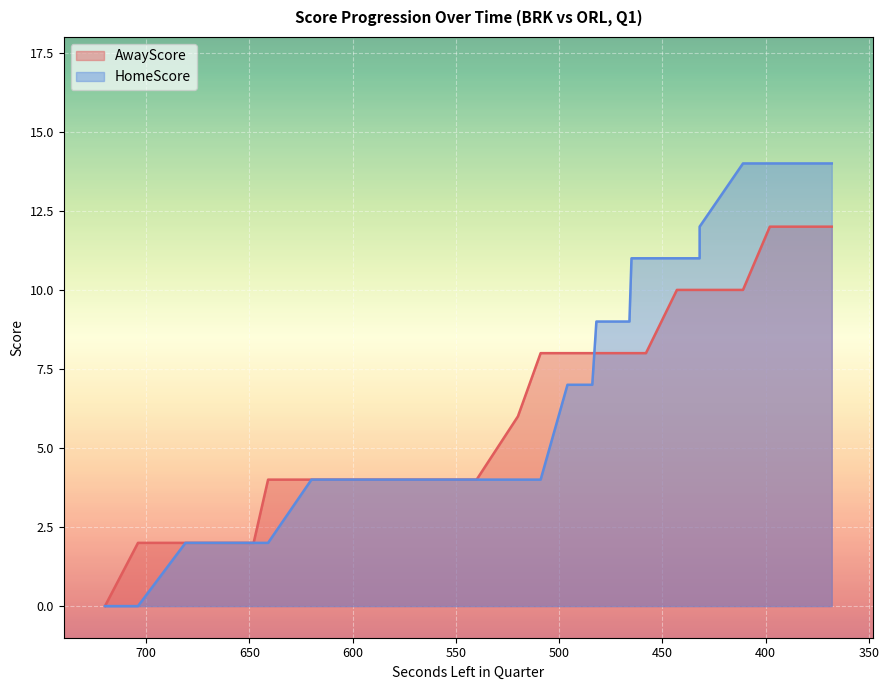

Where is AwayScore nearest to the value 6?

520